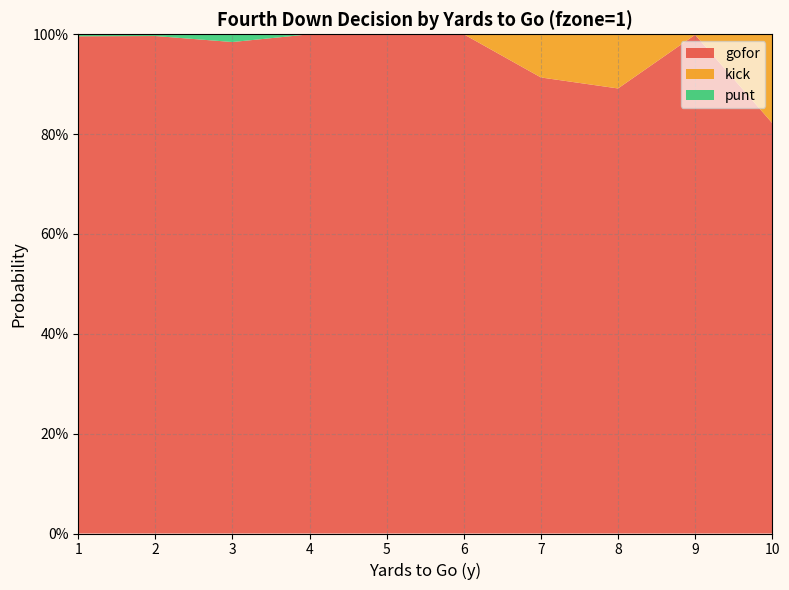

Reading left to right, transcribe all the data shown in this chart.

gofor: 1=1.0	2=1.0	3=1.0	4=1.0	5=1.0	6=1.0	7=0.9	8=0.9	9=1.0	10=0.8
kick: 1=0.0	2=0.0	3=0.0	4=0.0	5=0.0	6=0.0	7=0.1	8=0.1	9=0.0	10=0.2
punt: 1=0.0	2=0.0	3=0.0	4=0.0	5=0.0	6=0.0	7=0.0	8=0.0	9=0.0	10=0.0